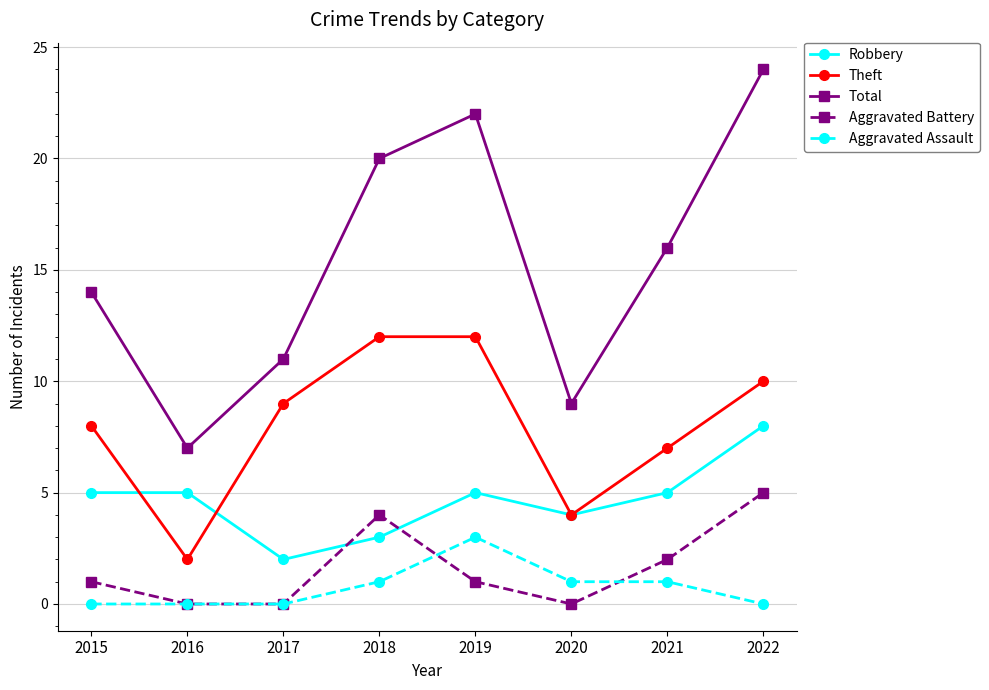

Which label corresponds to the largest value in the chart?

2022